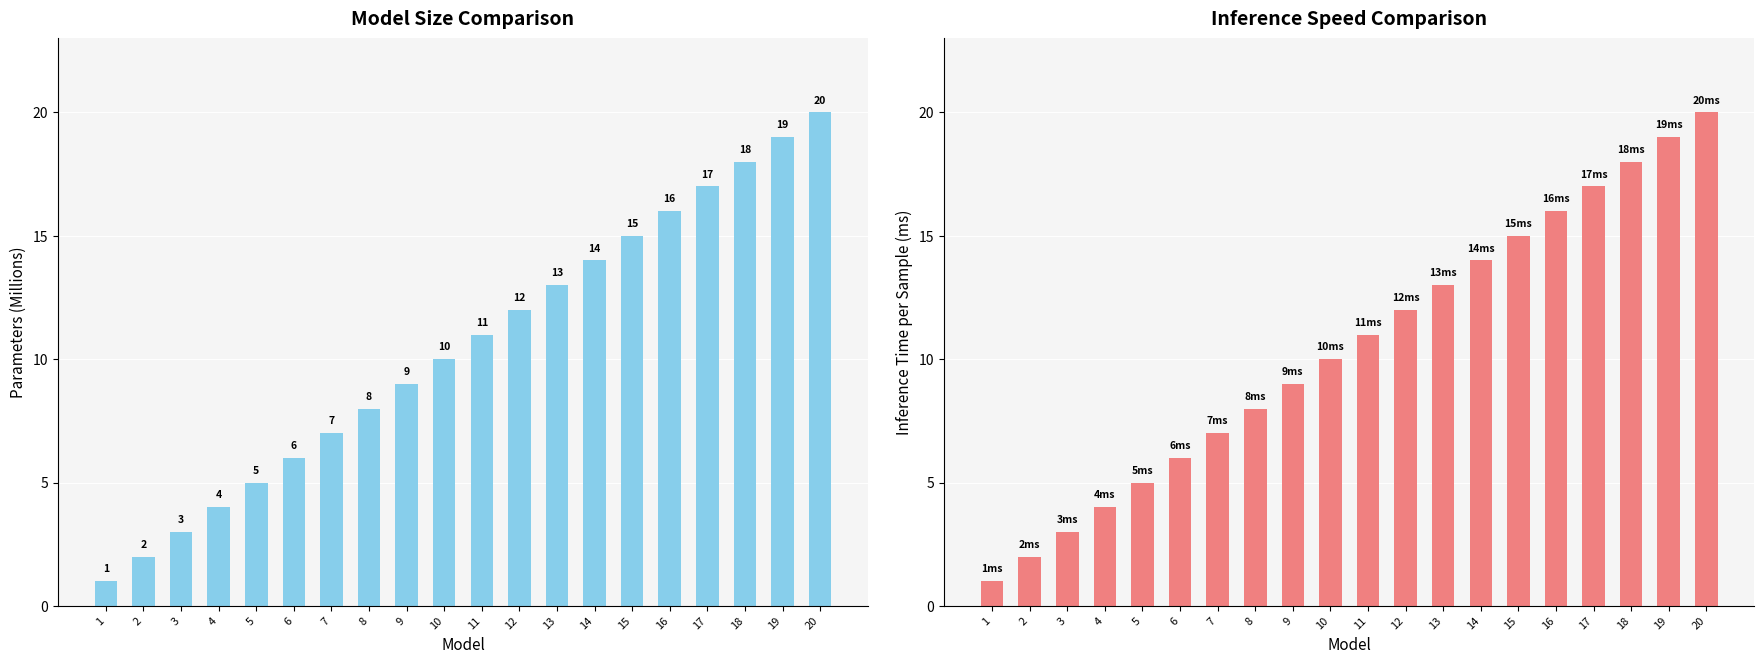

What is the average value?

10